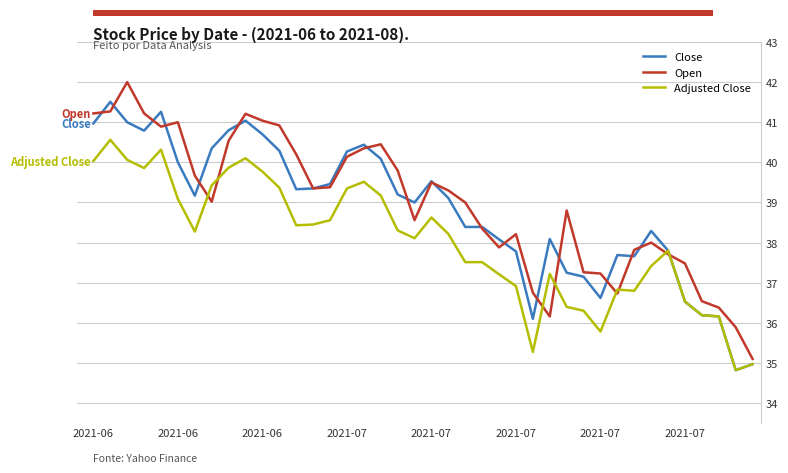

In Open, how many points are higher than both neighbors (excluding endpoints)?

8